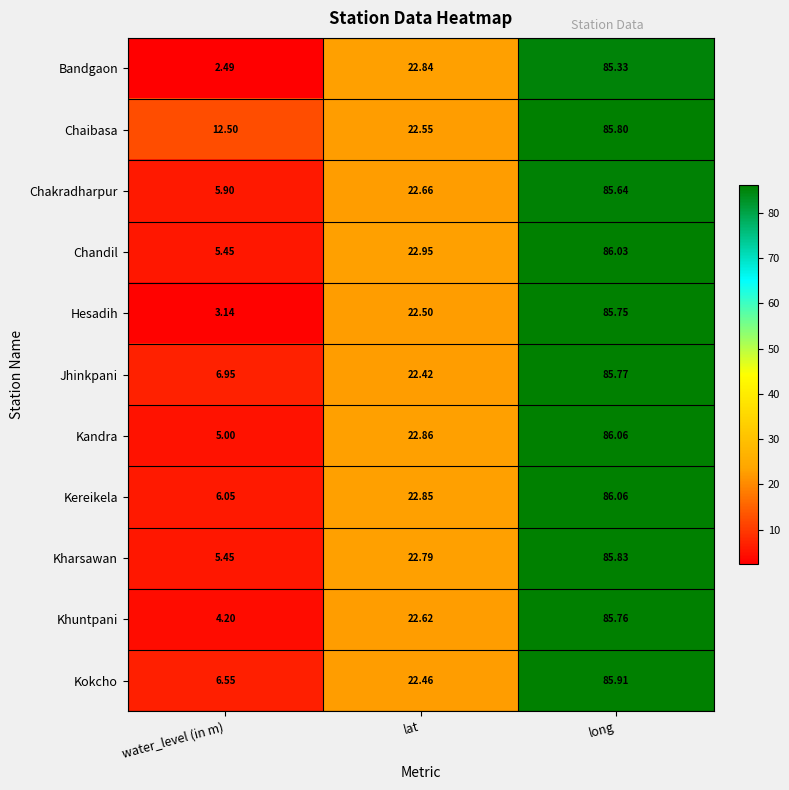

Where does the Chaibasa series first go above 22?

lat